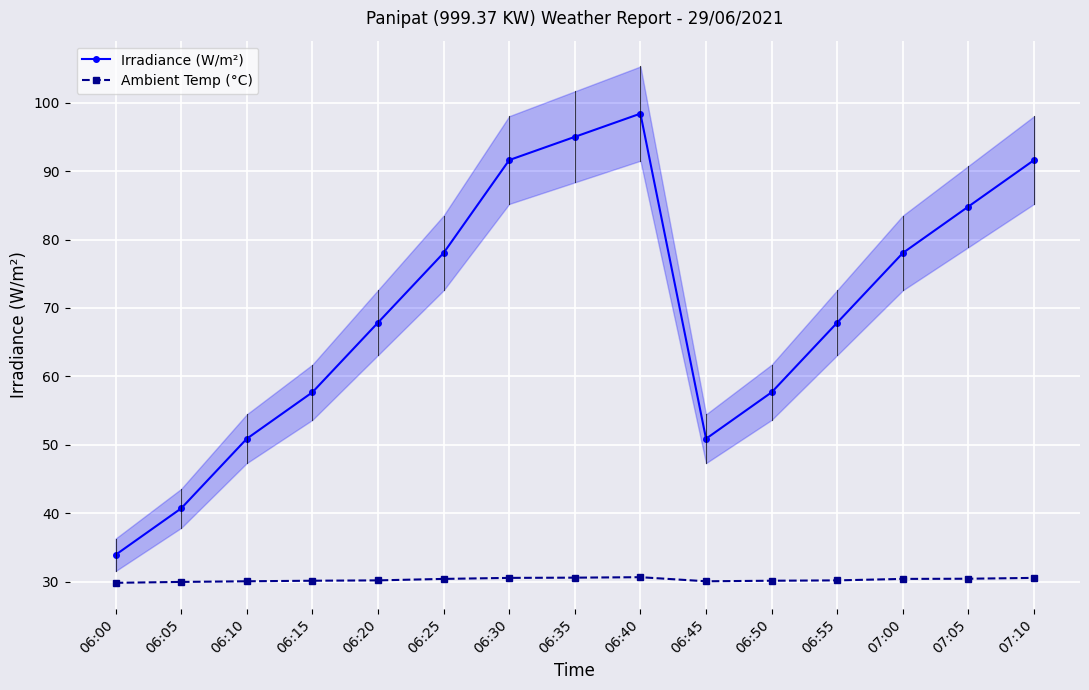

The Ambient Temp (°C) series shows 30.1 at 06:10. True or false?

True